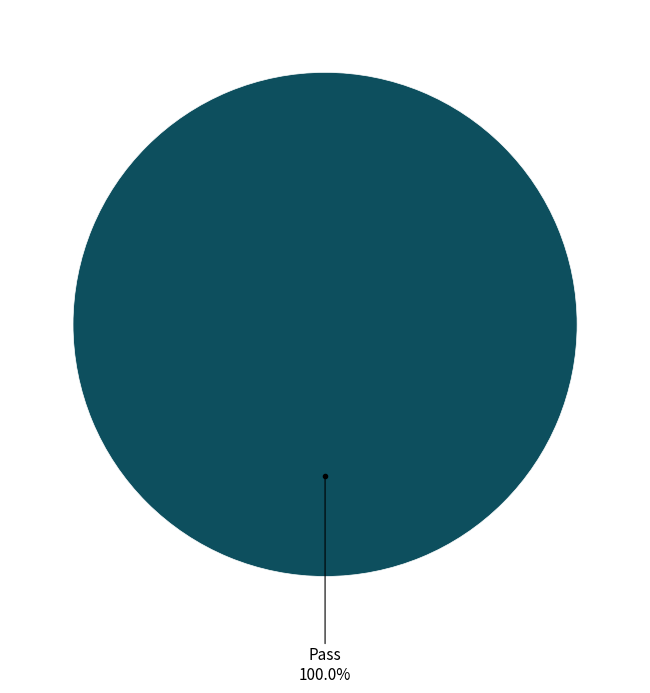

Is there any slice that represents more than half of the pie?

Yes